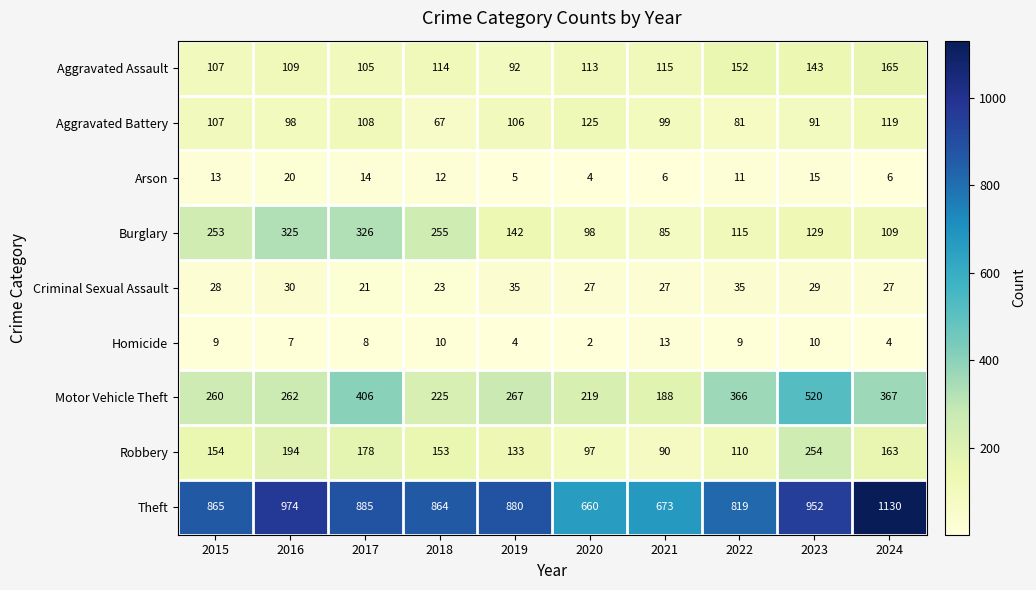

What is the spread (max minus min) of values at 2024?

1126